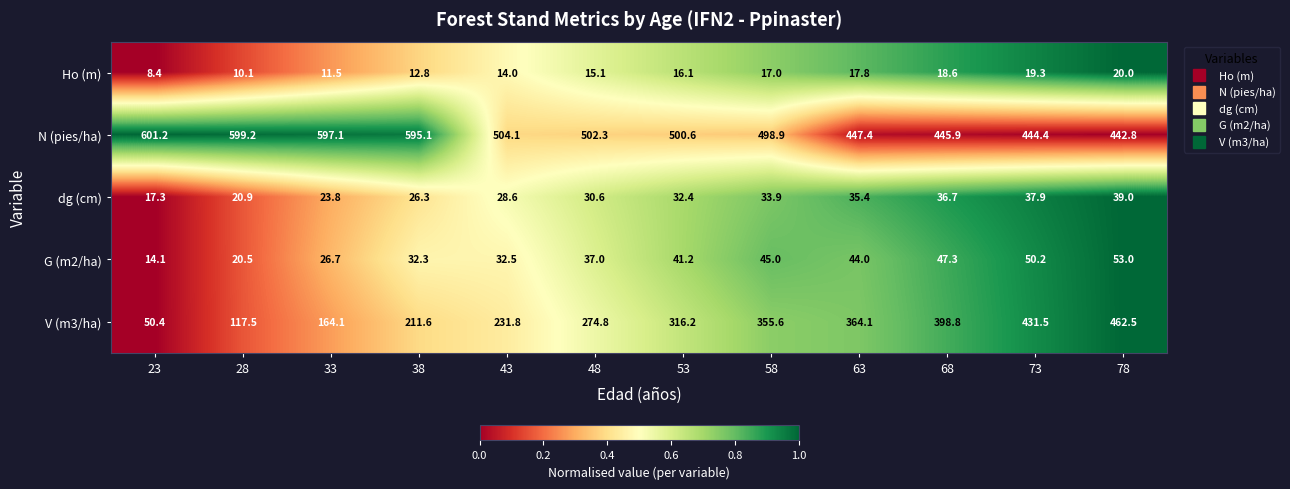

Where is Ho (m) nearest to the value 14?

43